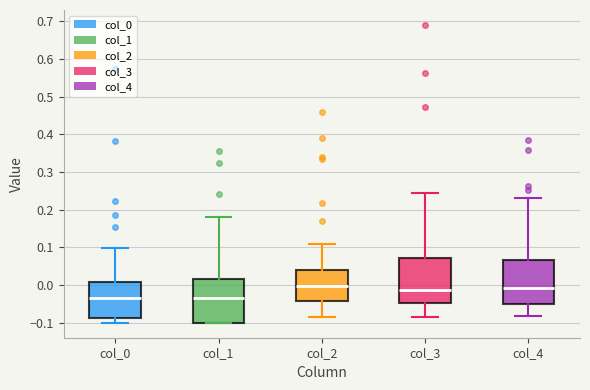

Reading left to right, transcribe this box plot: for each box, give where its median line is, the range the box spans, and where its two whiskers end, as read against the y-axis. The values are not printed on the chart, so give them approximately, as read against the axis.

col_0: median -0.03, box -0.09 to 0.01, whiskers -0.10 to 0.10
col_1: median -0.03, box -0.10 to 0.02, whiskers -0.10 to 0.18
col_2: median 0.00, box -0.04 to 0.04, whiskers -0.08 to 0.11
col_3: median -0.01, box -0.05 to 0.07, whiskers -0.08 to 0.24
col_4: median -0.01, box -0.05 to 0.07, whiskers -0.08 to 0.23